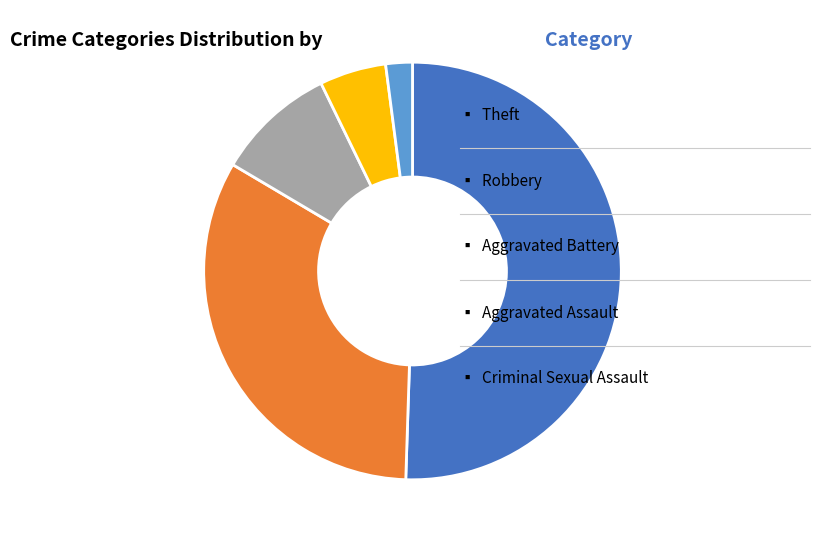

How many slices are in this pie chart?

5